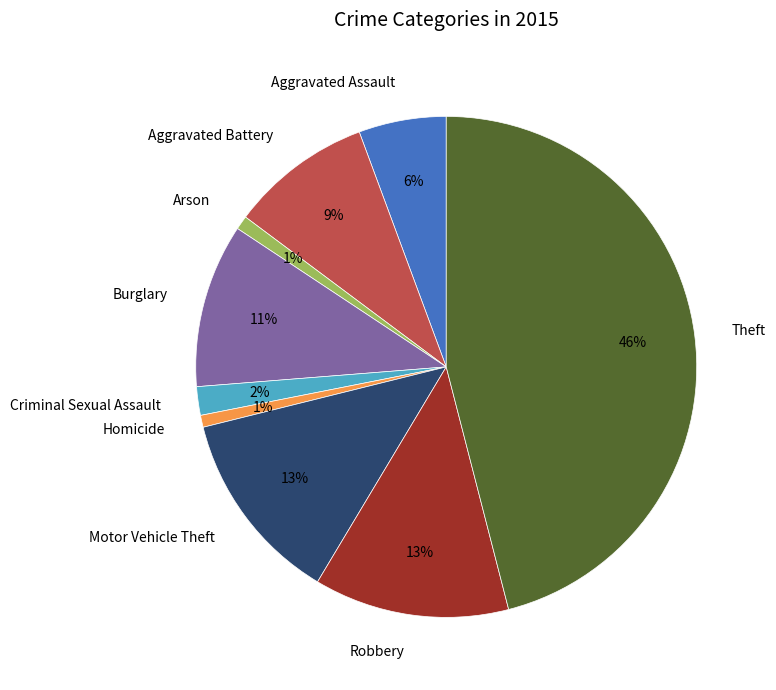

Is Criminal Sexual Assault the majority of the pie?

No